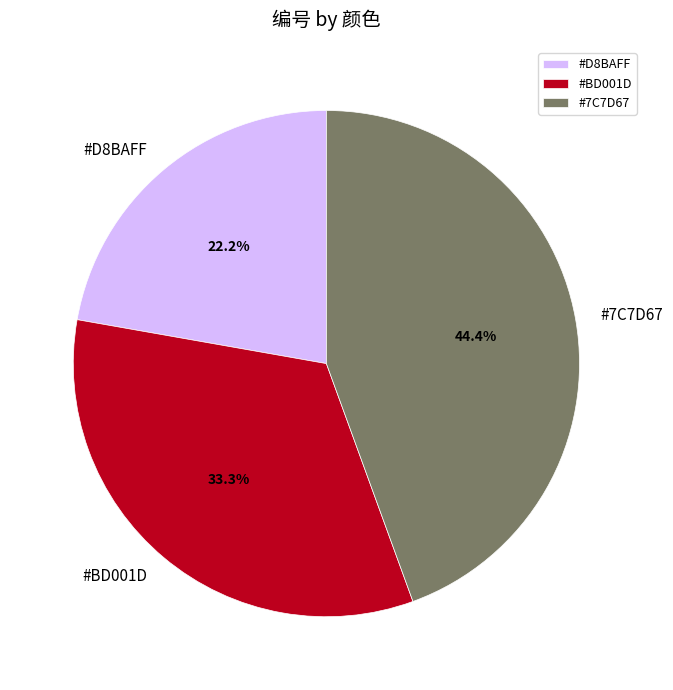

Count the number of slices in the pie.

3